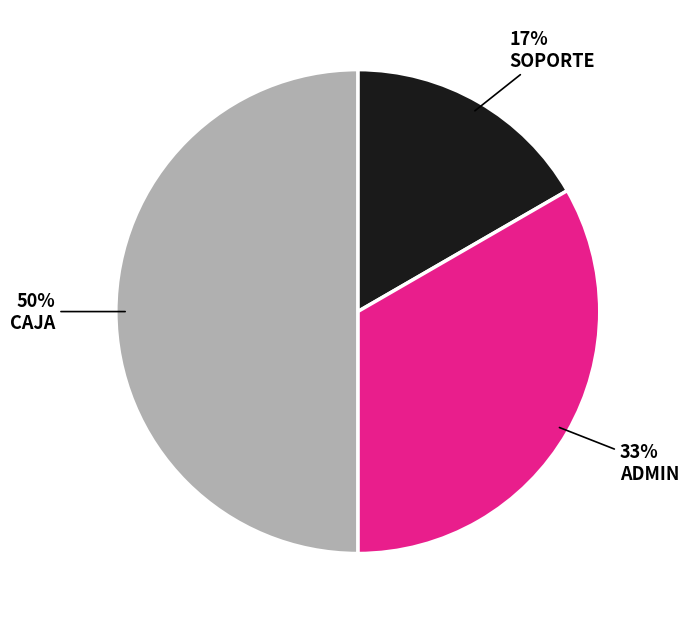

To the nearest percent, what is the average slice percentage?

33%